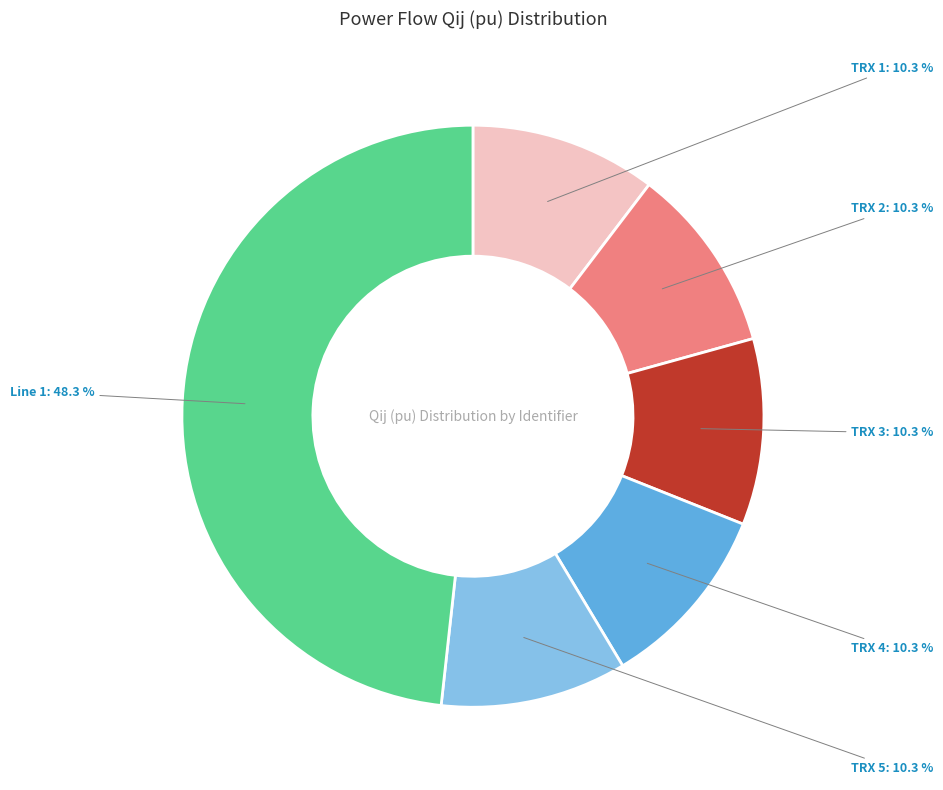

How many segments does this pie chart have?

6